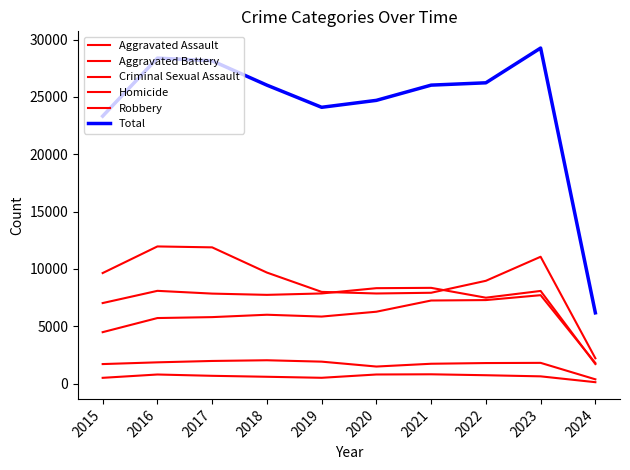

Does the chart display data point markers on the line(s)?

No